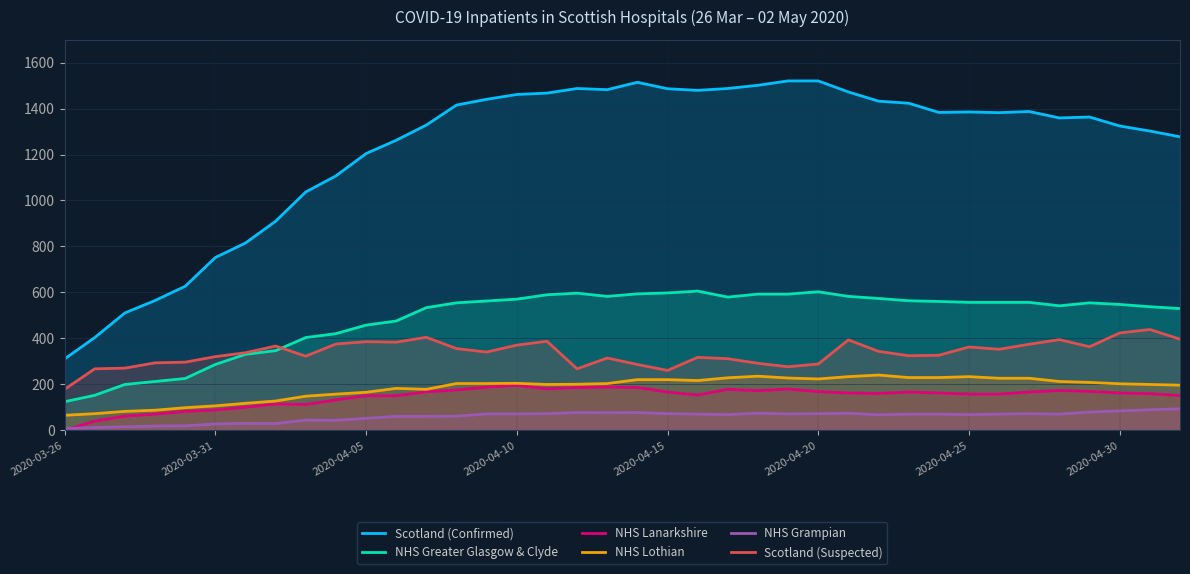

Which has a higher value, 29 or 32?

32